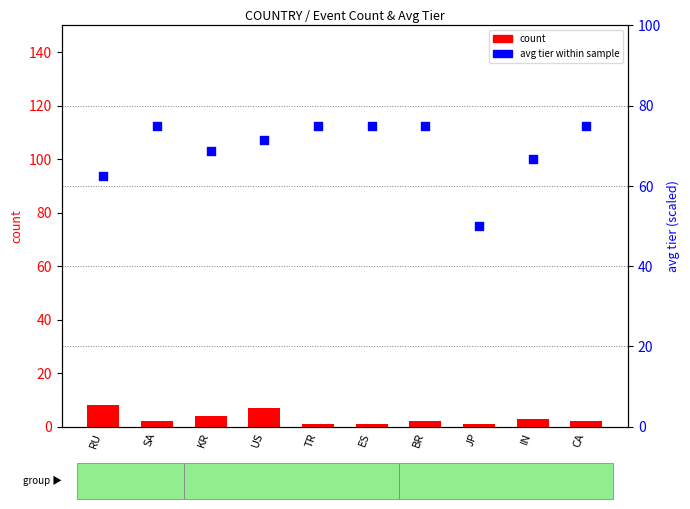

At which category is the sum across all series the highest?

US